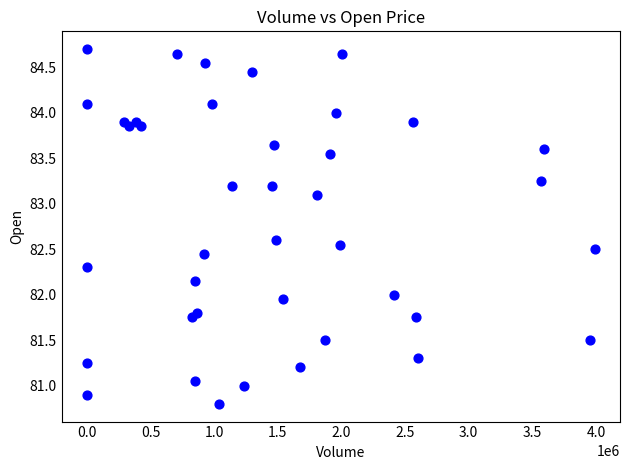

What is the range of X values (max minus min)?

3989220.0